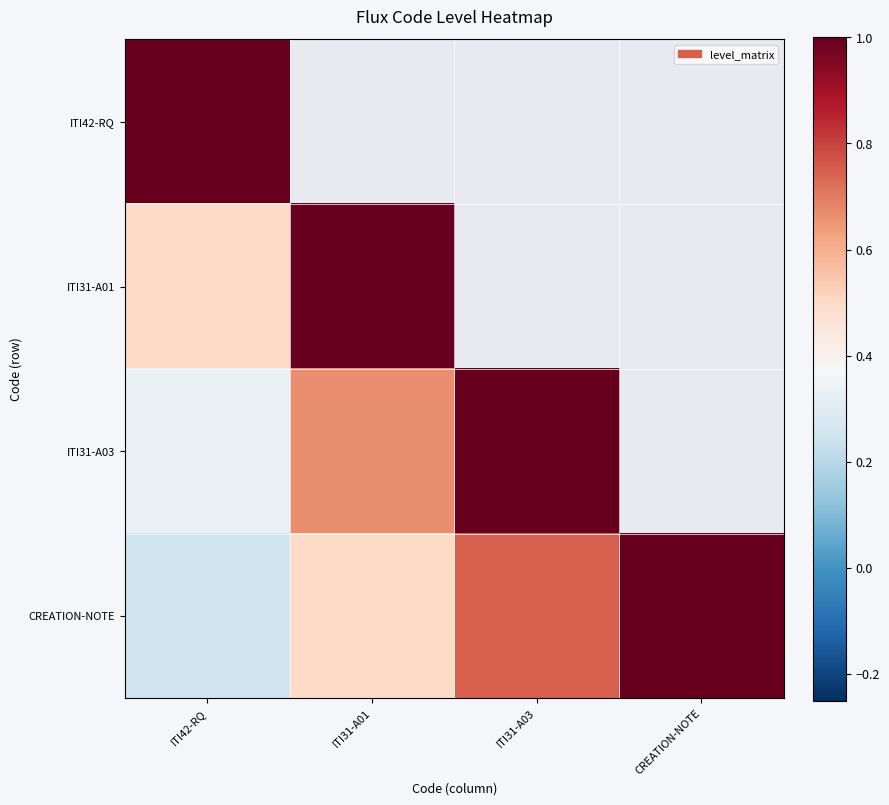

Which category has the lowest value across all series?

ITI42-RQ